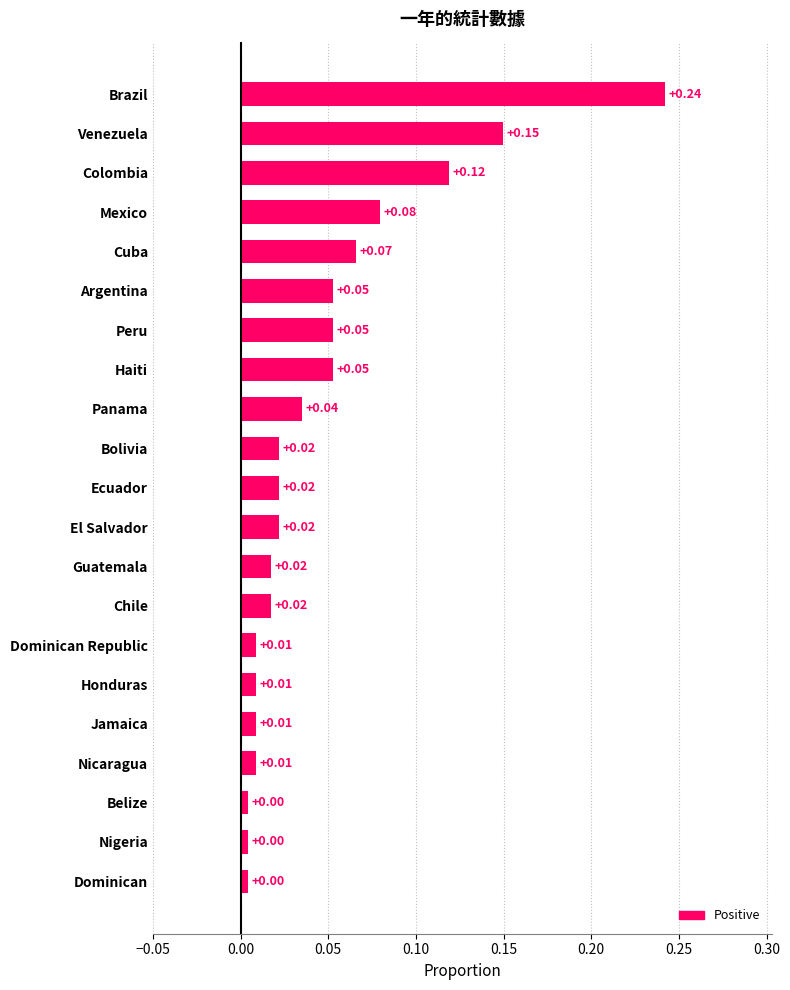

What is the label of the 16th bar from the bottom?

Argentina